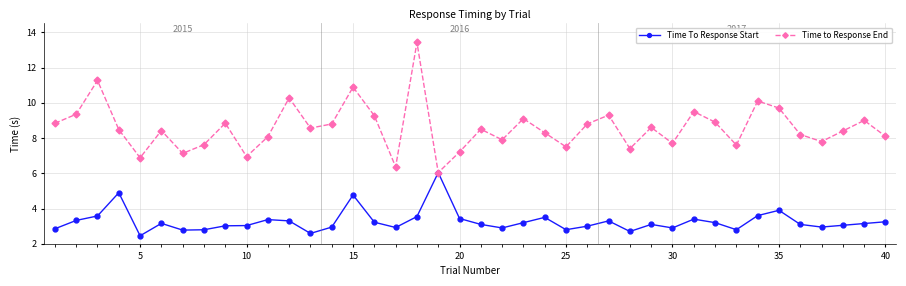

Rank the series by their maximum value, from highest to lowest.

Time to Response End, Time To Response Start